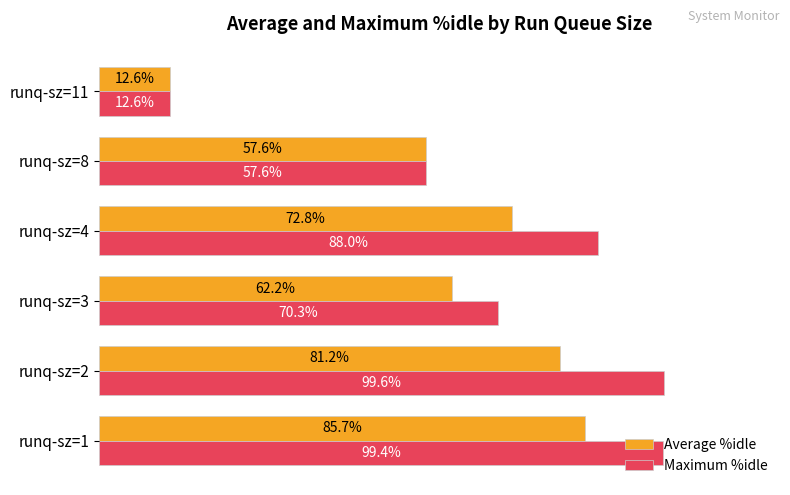

Which series has the widest spread of values?

Maximum %idle